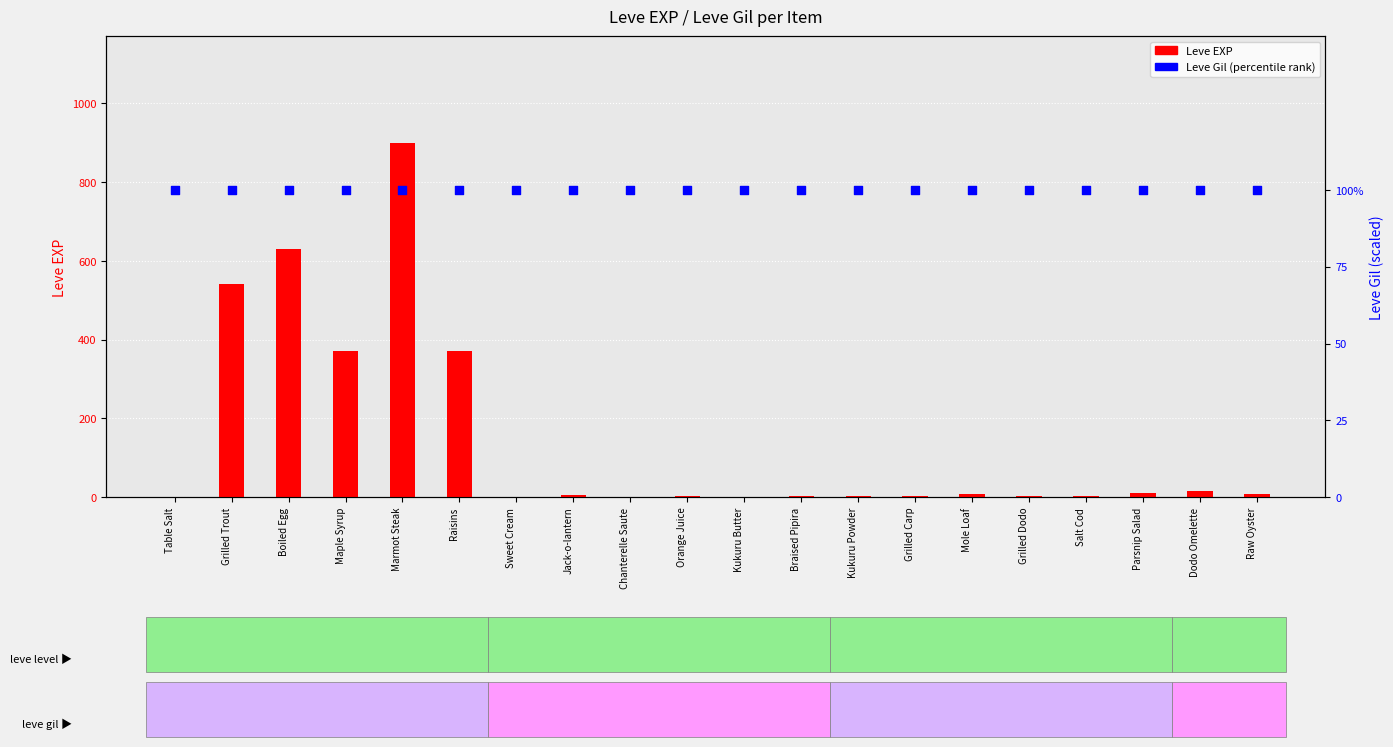

What are all the series names shown in the legend?

Leve EXP, Leve Gil (percentile)